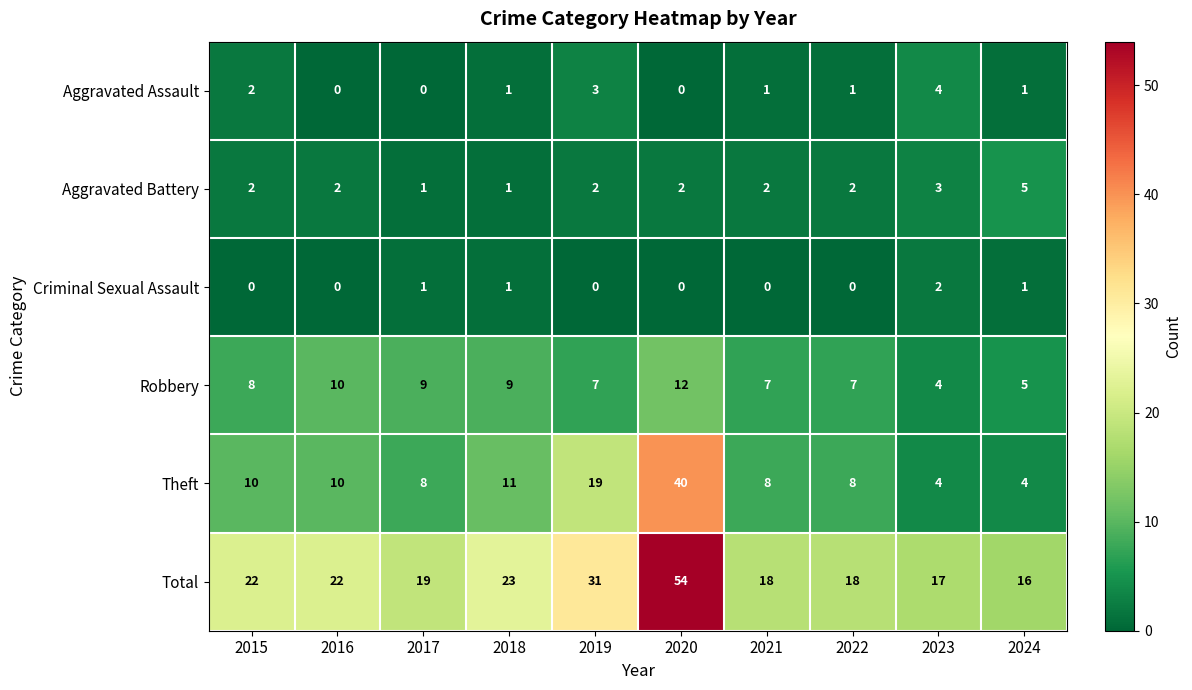

Rank the series by their maximum value, from lowest to highest.

Criminal Sexual Assault, Aggravated Assault, Aggravated Battery, Robbery, Theft, Total